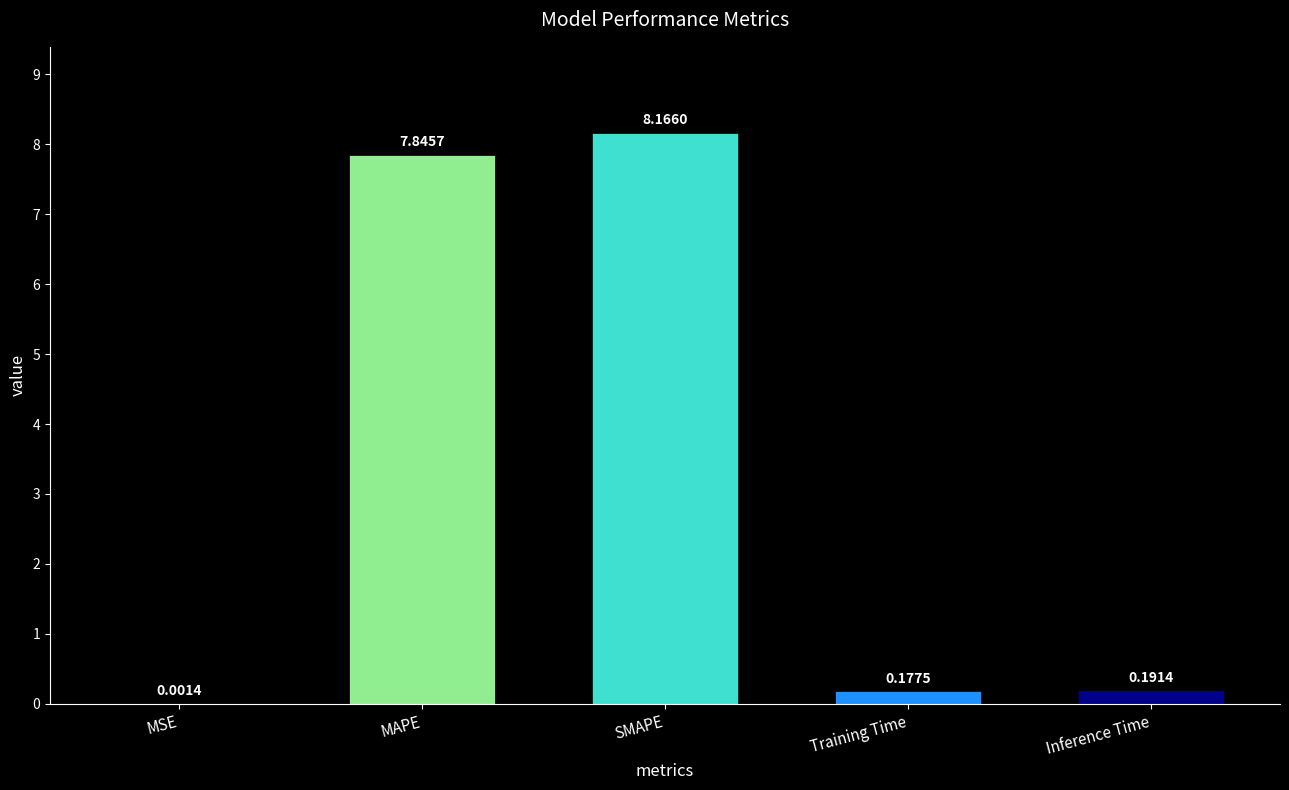

What is the difference between the values at SMAPE and Training Time?

8.0